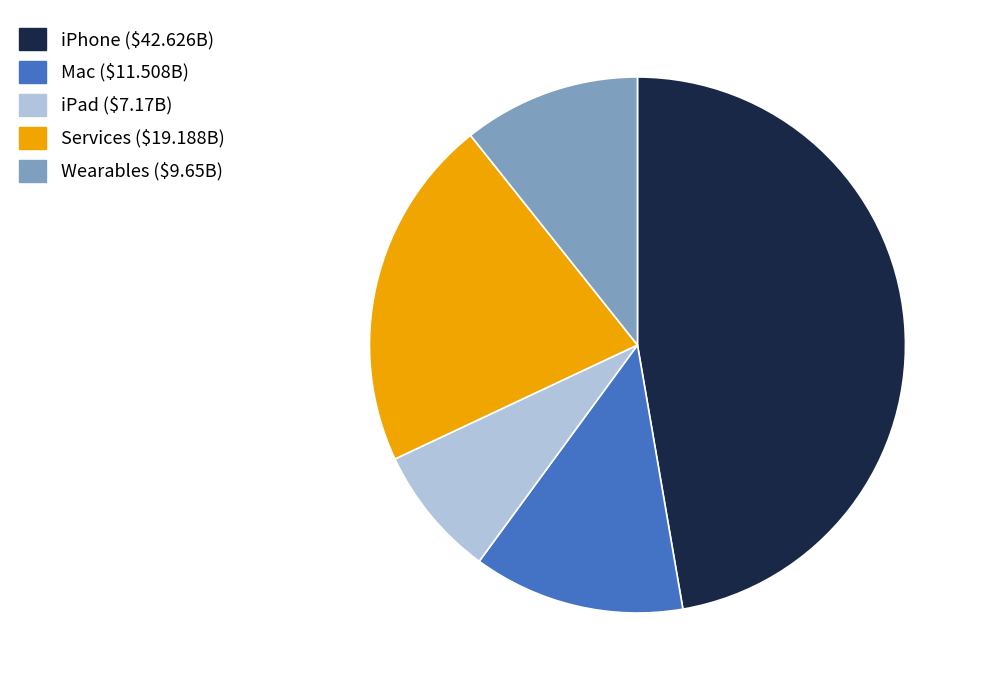

Is there a majority slice in this chart?

No